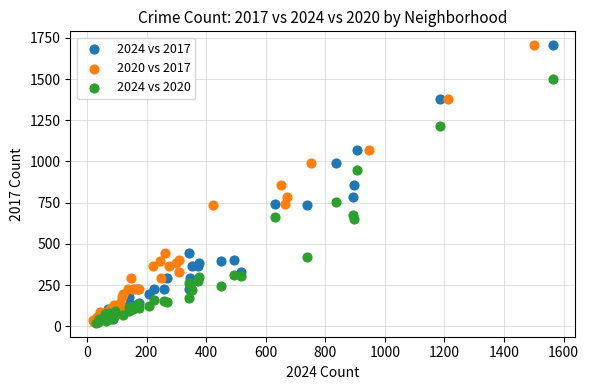

What are all the series names shown in the legend?

2024 vs 2017, 2020 vs 2017, 2024 vs 2020